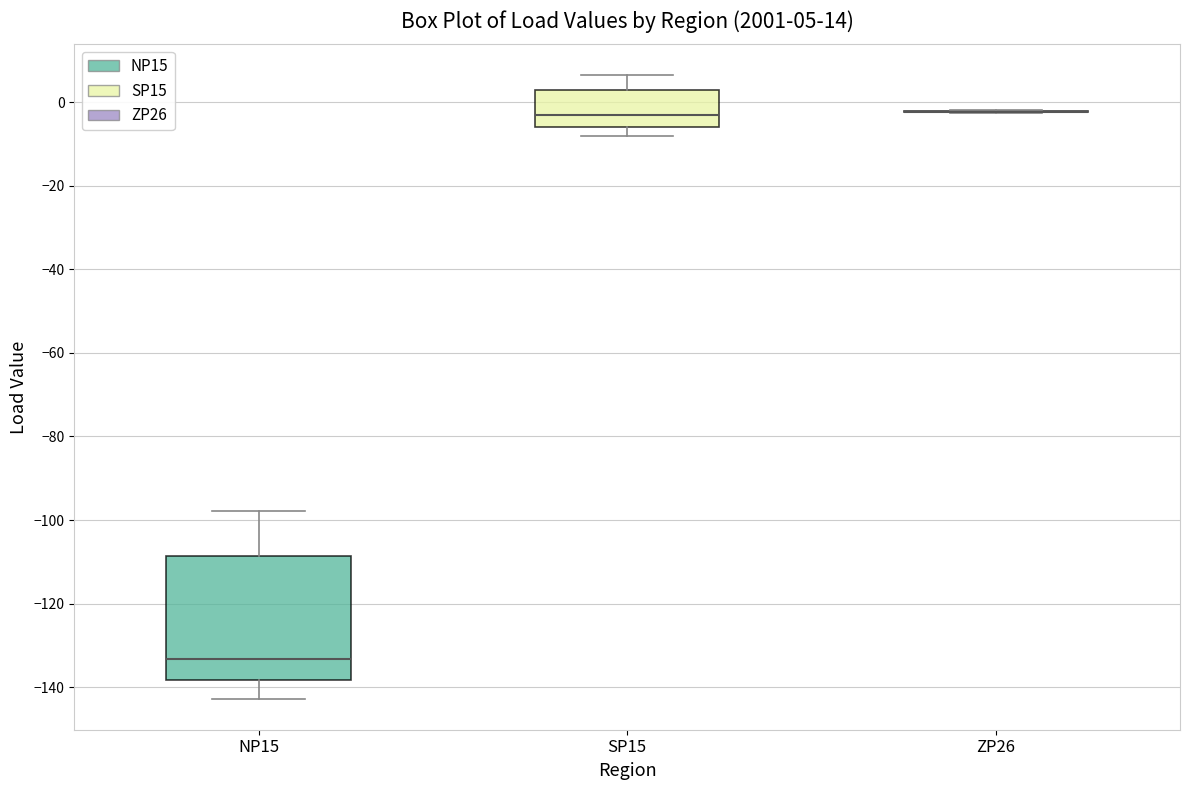

Comparing the boxes themselves (not the whiskers), which one is the tallest?

NP15